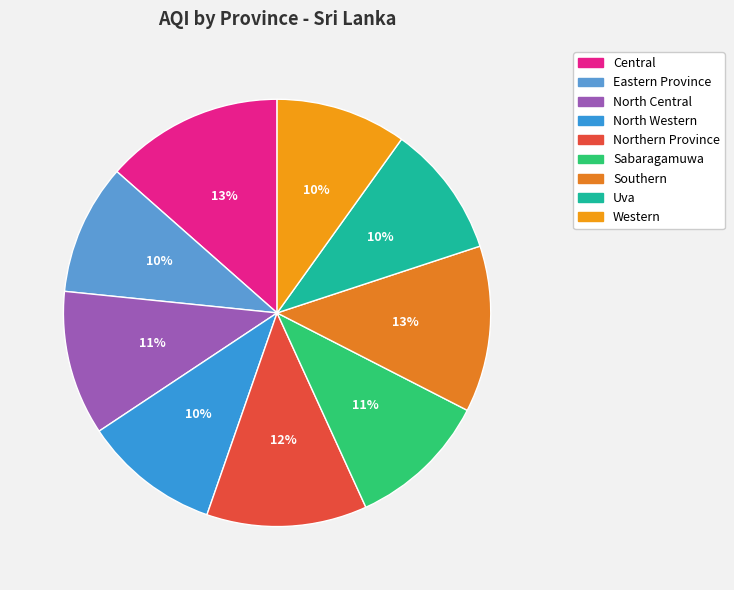

Is it true that North Western is 10% of the pie?

True